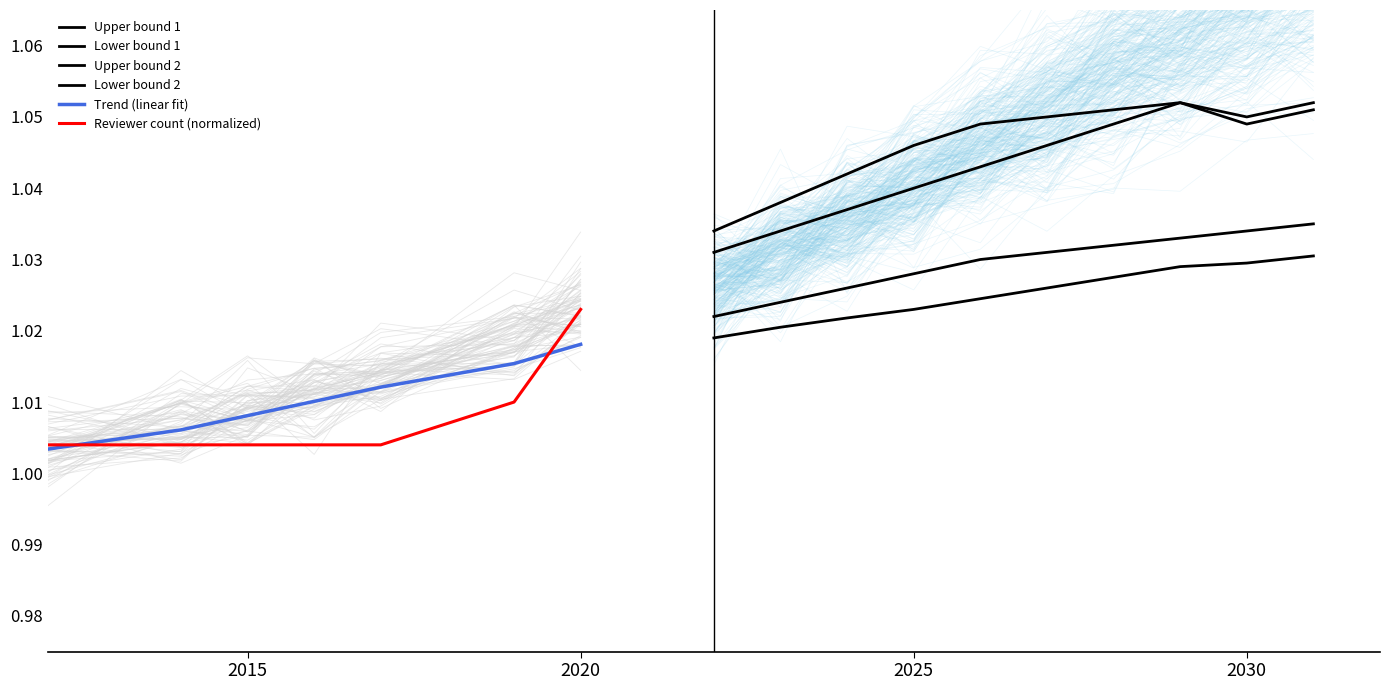

Which has a higher value, 2025 or 2015?

2025